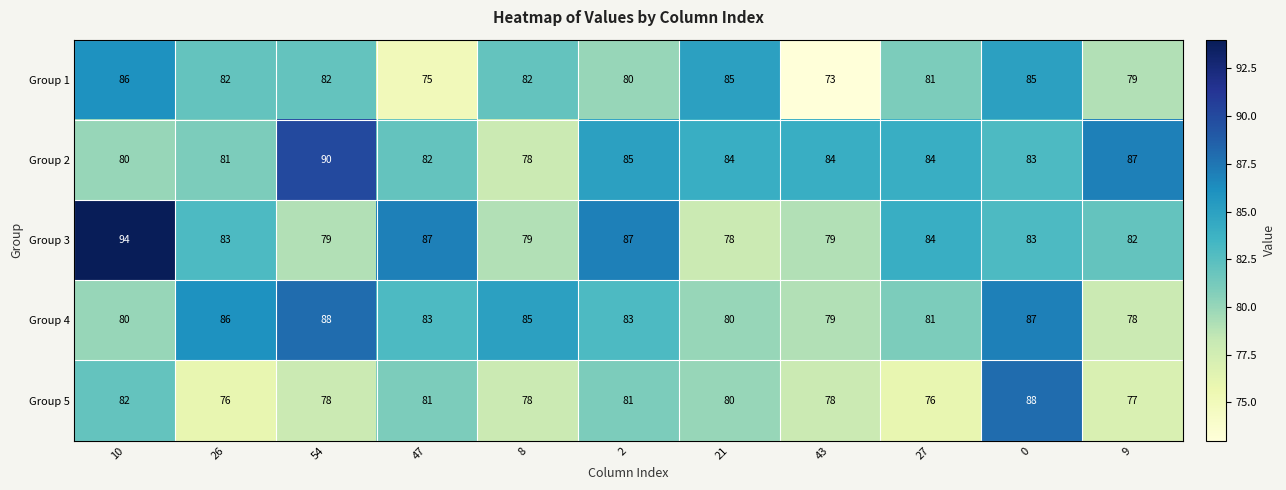

The Group 4 series shows 125 at 10. True or false?

False